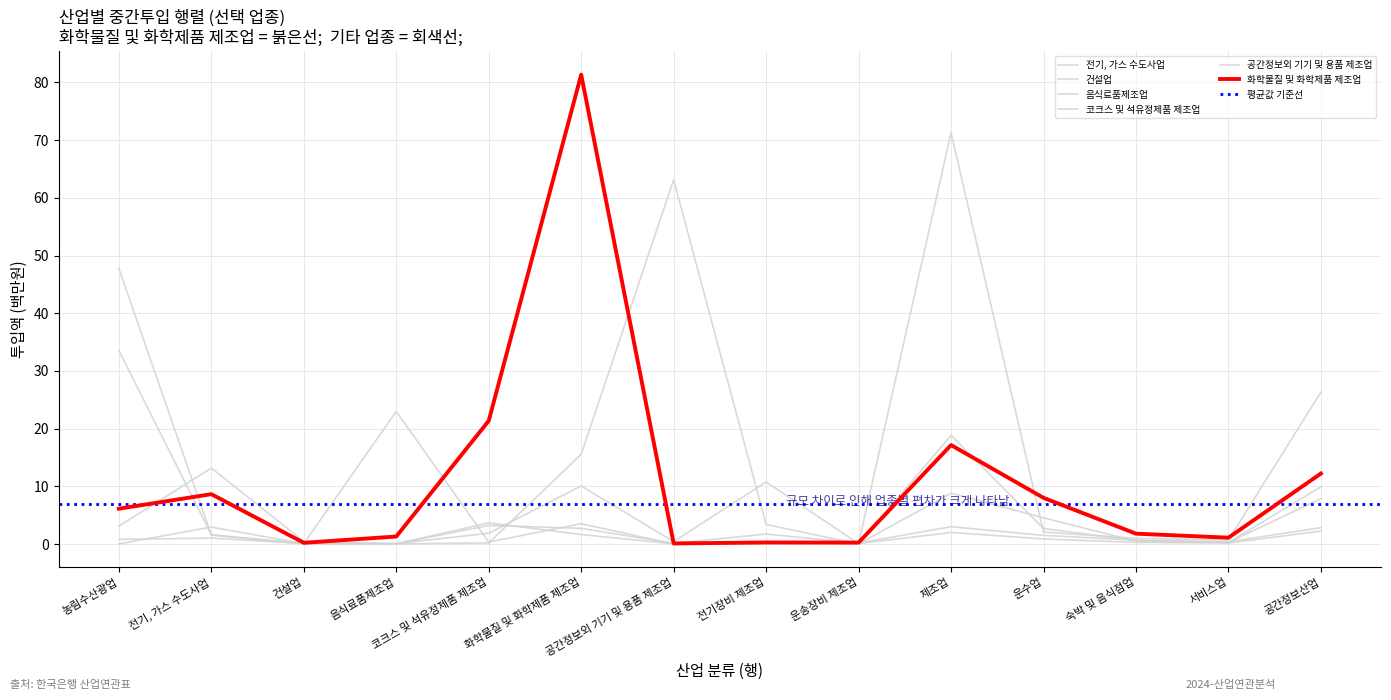

At which label does 공간정보외 기기 및 용품 제조업 first exceed 2?

전기, 가스 수도사업